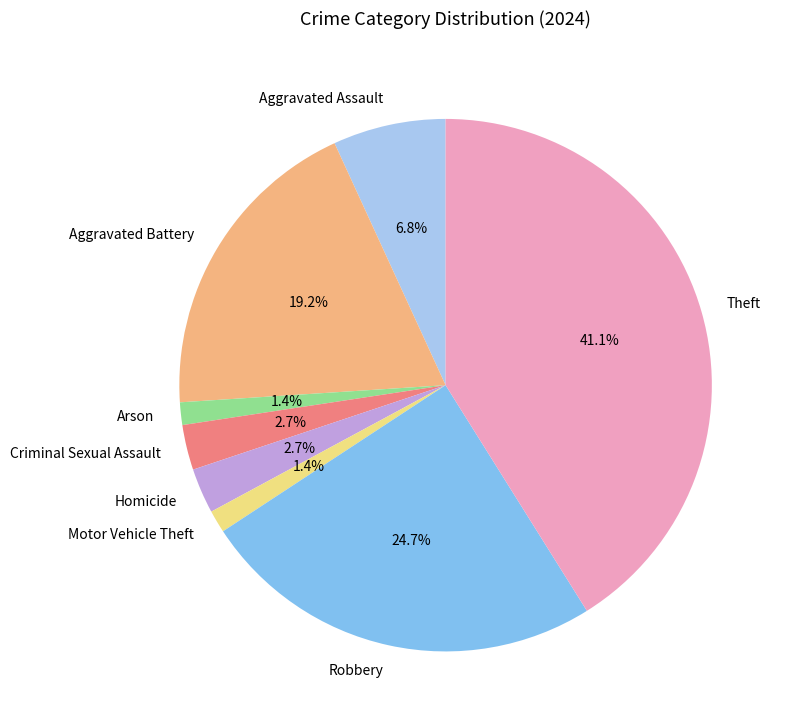

The Aggravated Assault slice represents 7% of the pie. True or false?

True